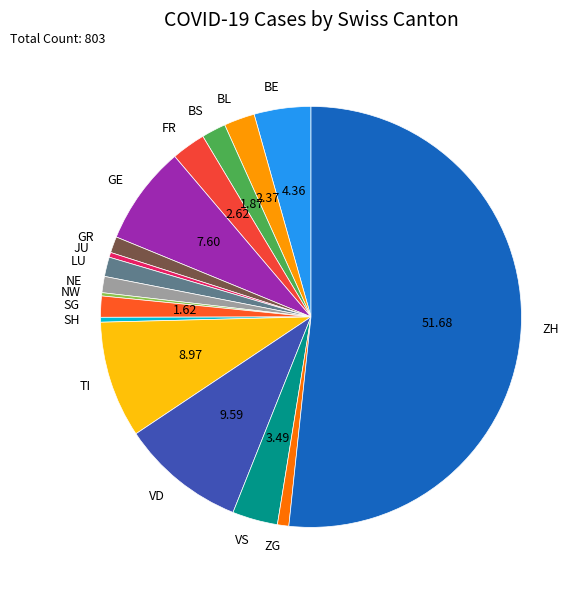

What is the largest slice in the pie chart?

ZH